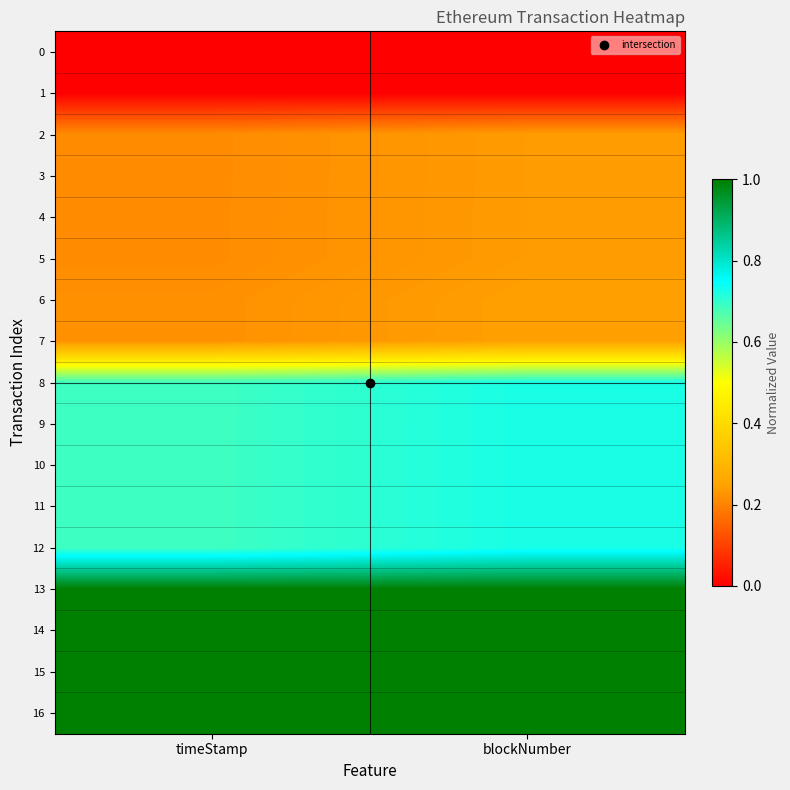

At which category is the sum across all series the highest?

blockNumber